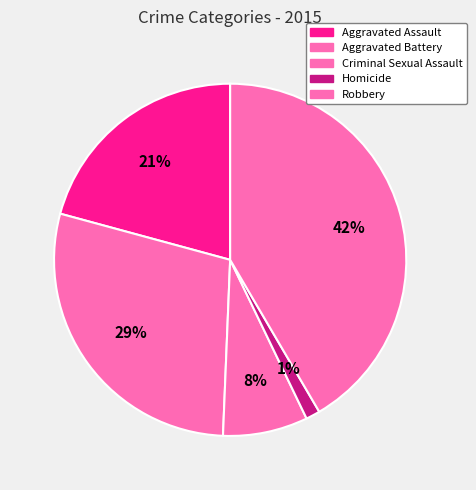

The Aggravated Assault slice represents 21% of the pie. True or false?

True